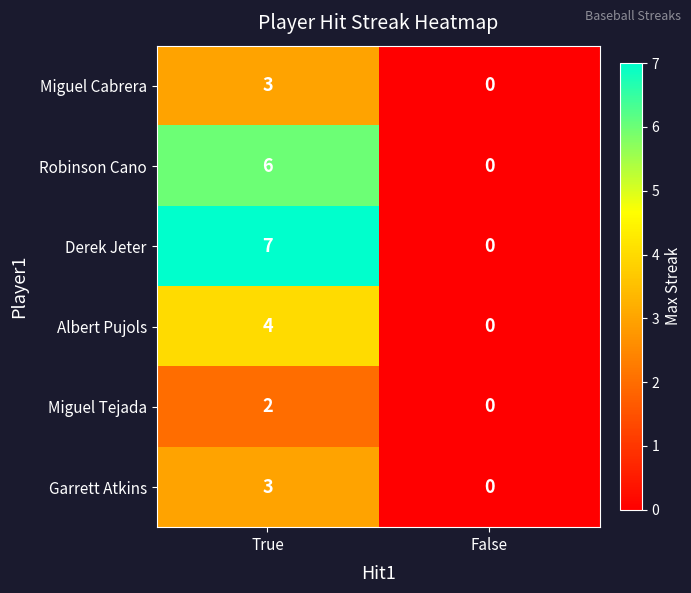

What is the greatest value displayed?

7